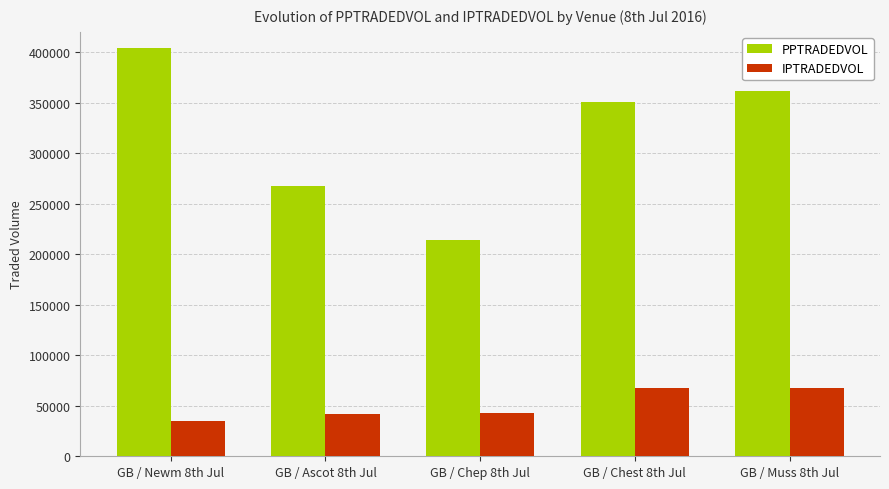

Which series has the largest total across all categories?

PPTRADEDVOL